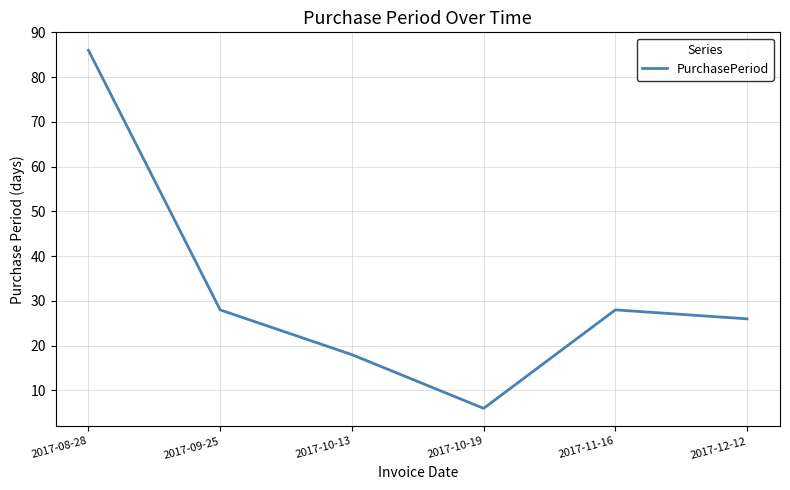

The value at 2017-10-19 is 6. True or false?

True